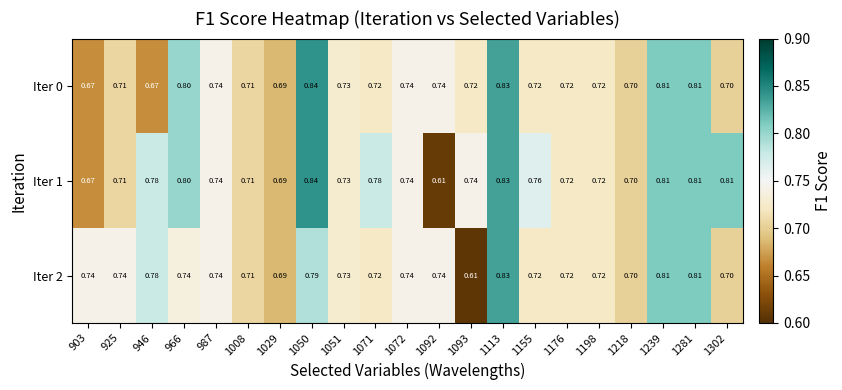

Is the value of Iter 2 at 1072 greater than the value of Iter 0 at 1218?

Yes